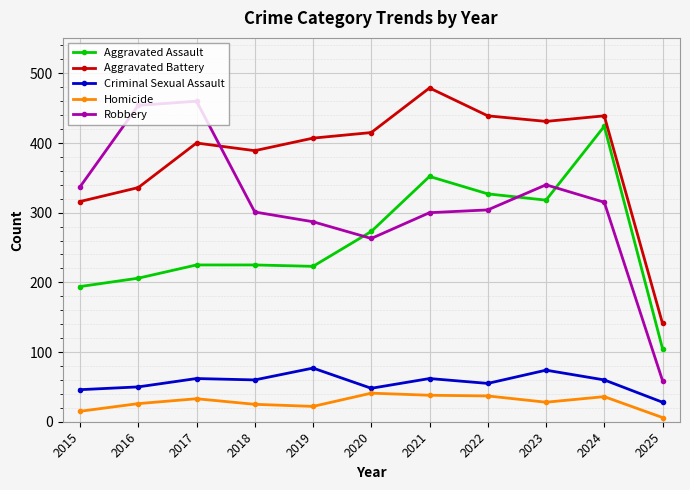

Between 2015 and 2019, which series saw the biggest shift?

Aggravated Battery